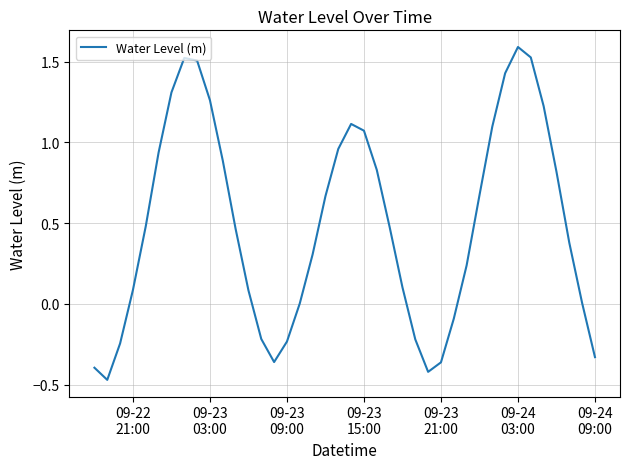

What is the maximum value shown in the chart?

1.6